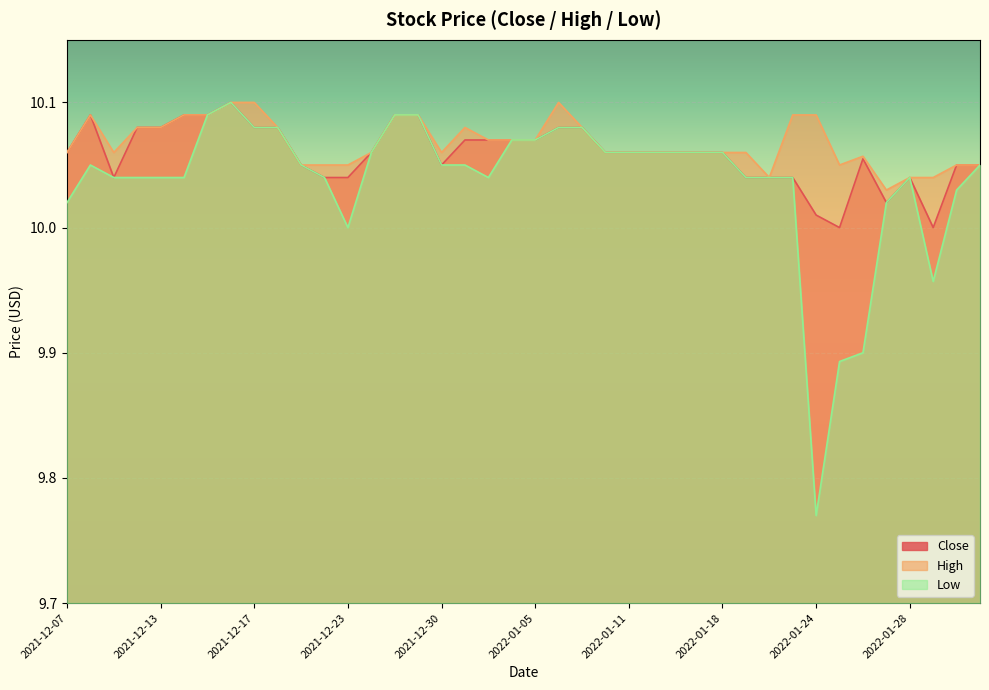

How many distinct data groups are displayed?

3